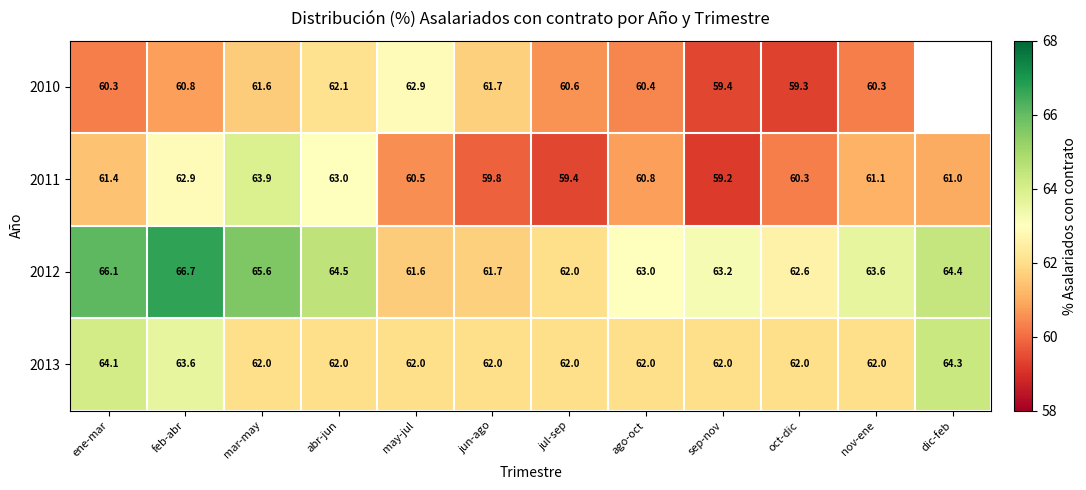

Rank the categories by 2012 value from highest to lowest.

feb-abr, ene-mar, mar-may, abr-jun, dic-feb, nov-ene, sep-nov, ago-oct, oct-dic, jul-sep, jun-ago, may-jul